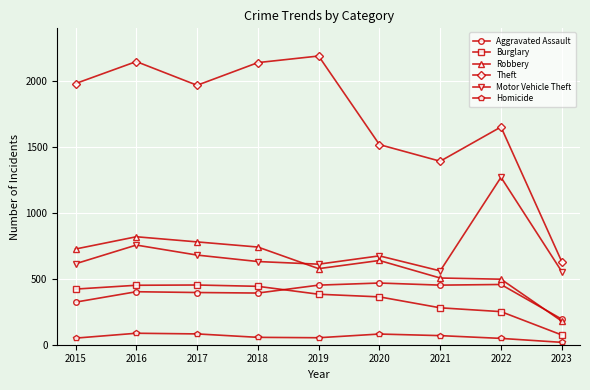

At how many categories does at least one series exceed 1921?

5